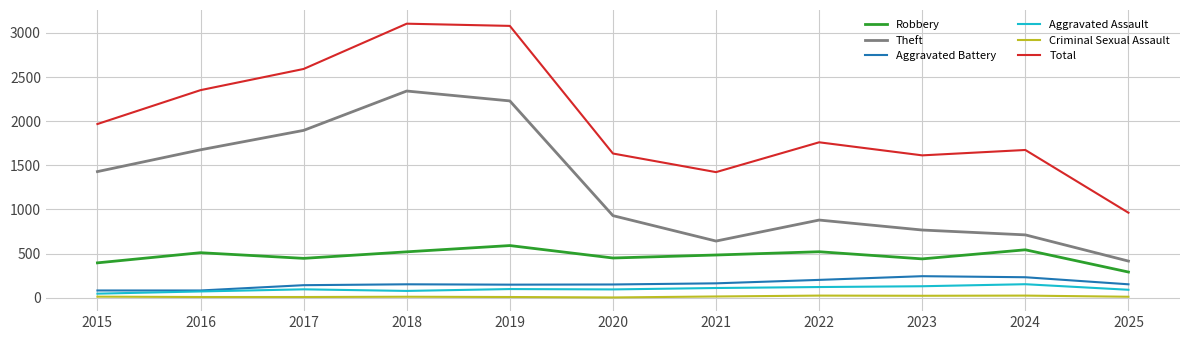

Which series has the widest spread of values?

Total